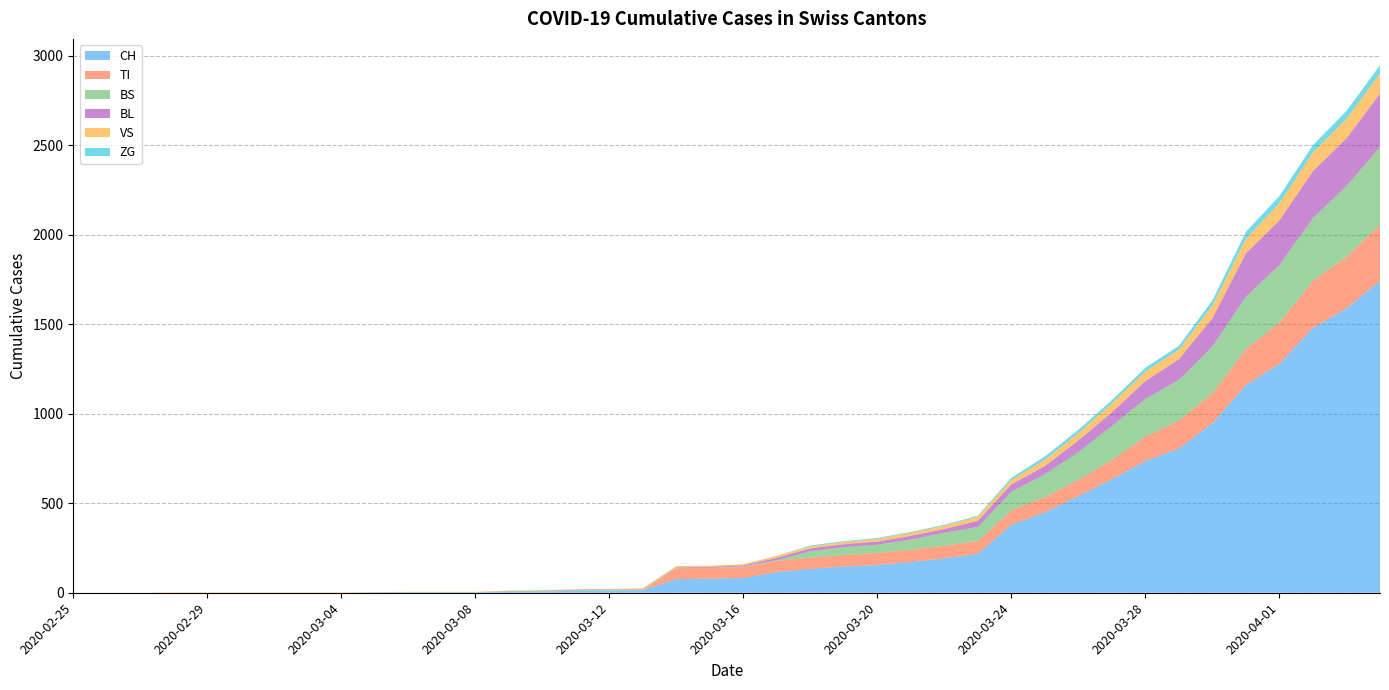

Reading left to right, what are all the values shown in this chart?

CH: 0	0	0	0	0	0	0	0	0	2	3	3	3	5	6	11	12	14	76	79	82	116	134	146	155	172	192	218	380	449	540	634	736	806	948	1160	1279	1480	1588	1742
TI: 0	0	0	0	0	0	0	0	0	0	0	0	0	0	0	0	0	0	61	61	61	62	62	65	67	68	70	71	80	85	91	107	136	155	165	202	229	263	287	314
BS: 0	0	0	0	0	0	0	0	0	0	0	0	0	4	4	4	4	4	4	0	4	4	36	44	46	57	73	78	105	128	155	191	211	228	263	292	323	350	397	434
BL: 0	0	0	0	0	0	0	0	0	0	0	0	0	1	2	2	2	2	2	5	5	13	16	16	18	21	21	35	40	46	65	76	100	115	158	242	249	262	266	298
VS: 0	0	0	2	2	2	2	2	2	2	2	2	2	2	2	3	3	5	6	6	8	11	11	12	15	17	19	24	25	35	41	50	53	54	71	81	96	104	109	112
ZG: 0	0	0	0	0	0	0	0	0	0	0	0	0	0	0	0	0	0	0	0	0	1	5	5	5	5	5	5	12	18	18	18	21	21	29	39	40	41	44	46